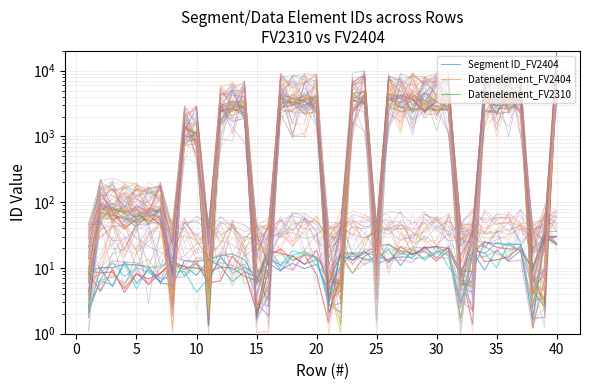

How many values in the Datenelement_FV2404 series exceed 2204?

20